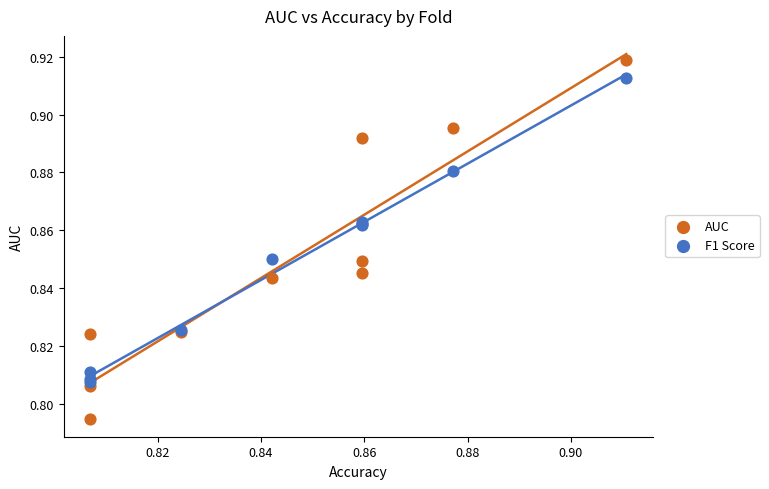

What are all the series names shown in the legend?

AUC, F1 Score